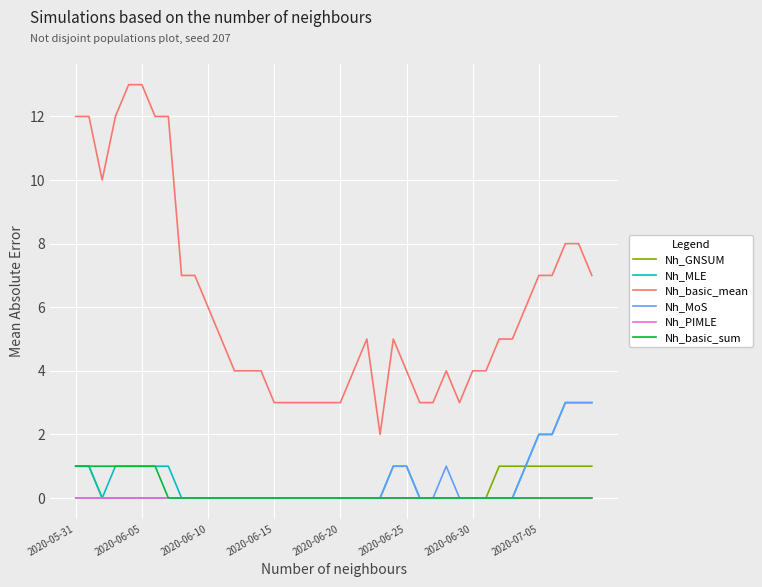

Which series has the widest spread of values?

Nh_basic_mean